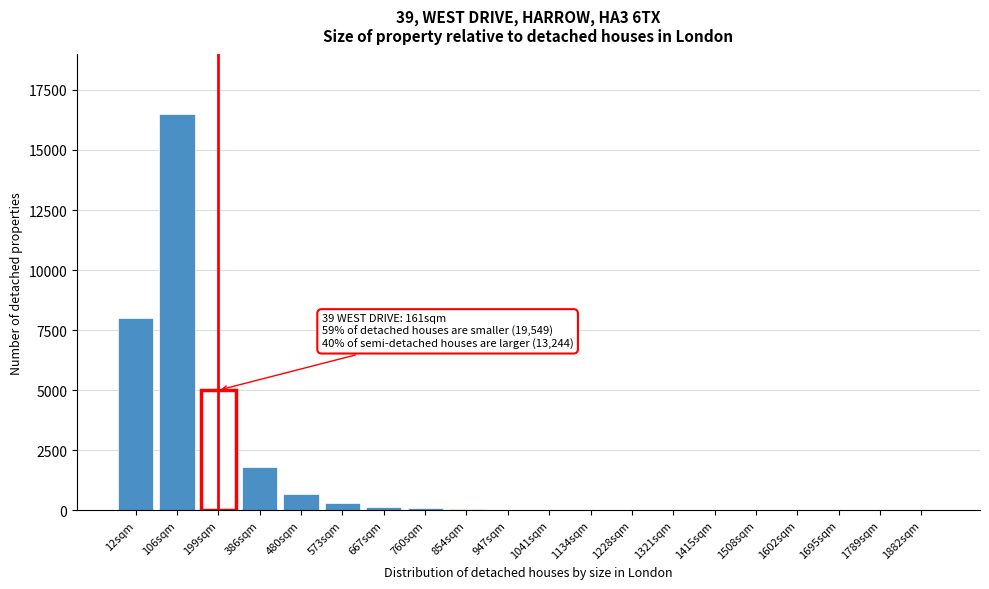

What is the maximum value shown in the chart?

16500